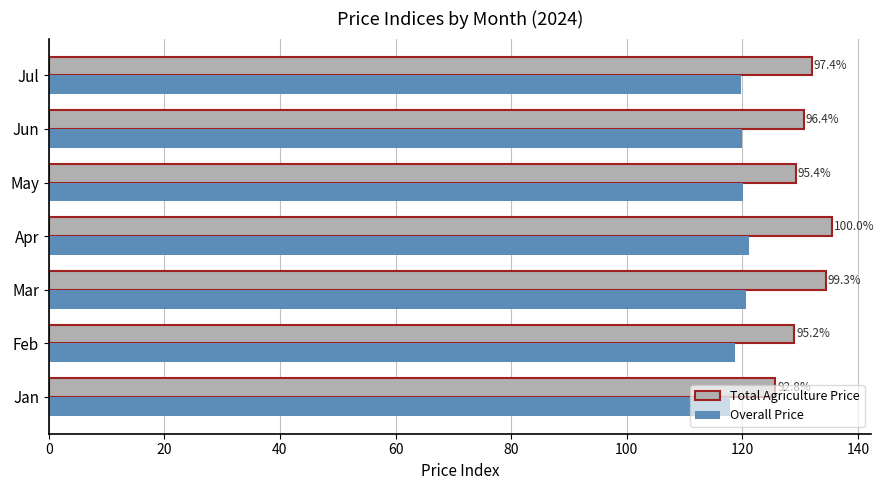

Reading left to right, transcribe all the data shown in this chart.

Total Agriculture Price: 125.7	129.0	134.5	135.5	129.2	130.6	132.0
Overall Price: 117.9	118.7	120.6	121.2	120.1	120.0	119.8